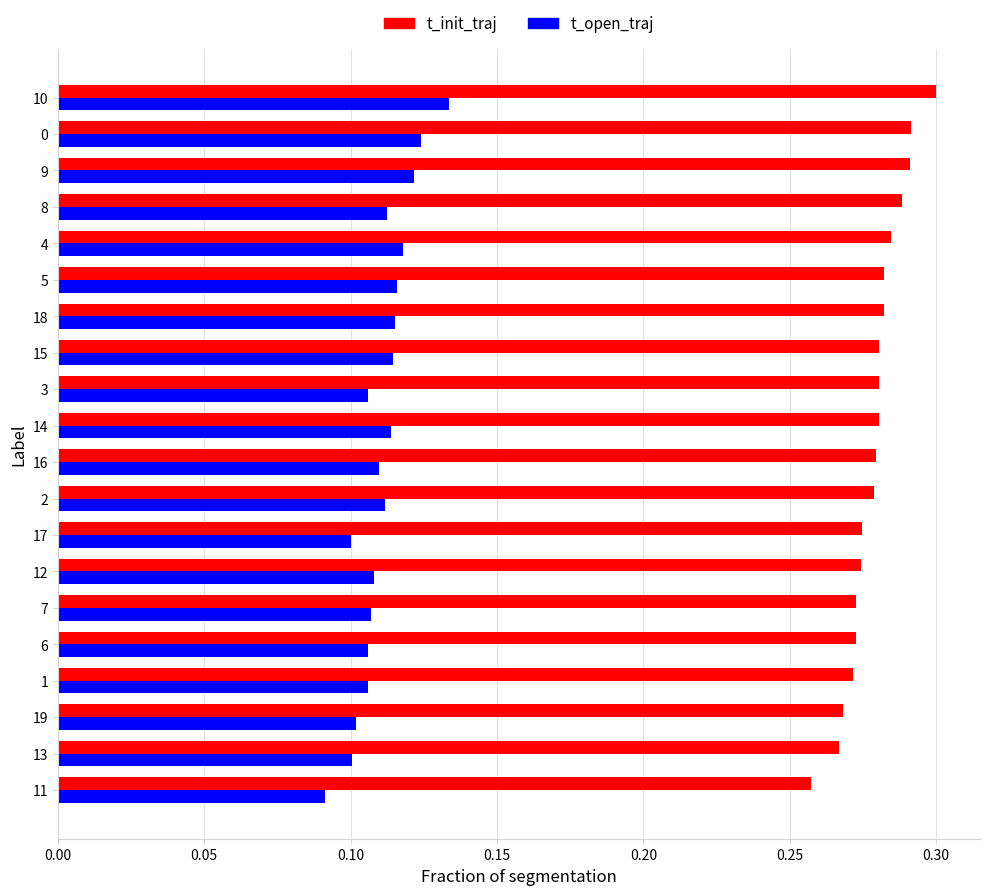

Which category has the highest value in the t_open_traj series?

10